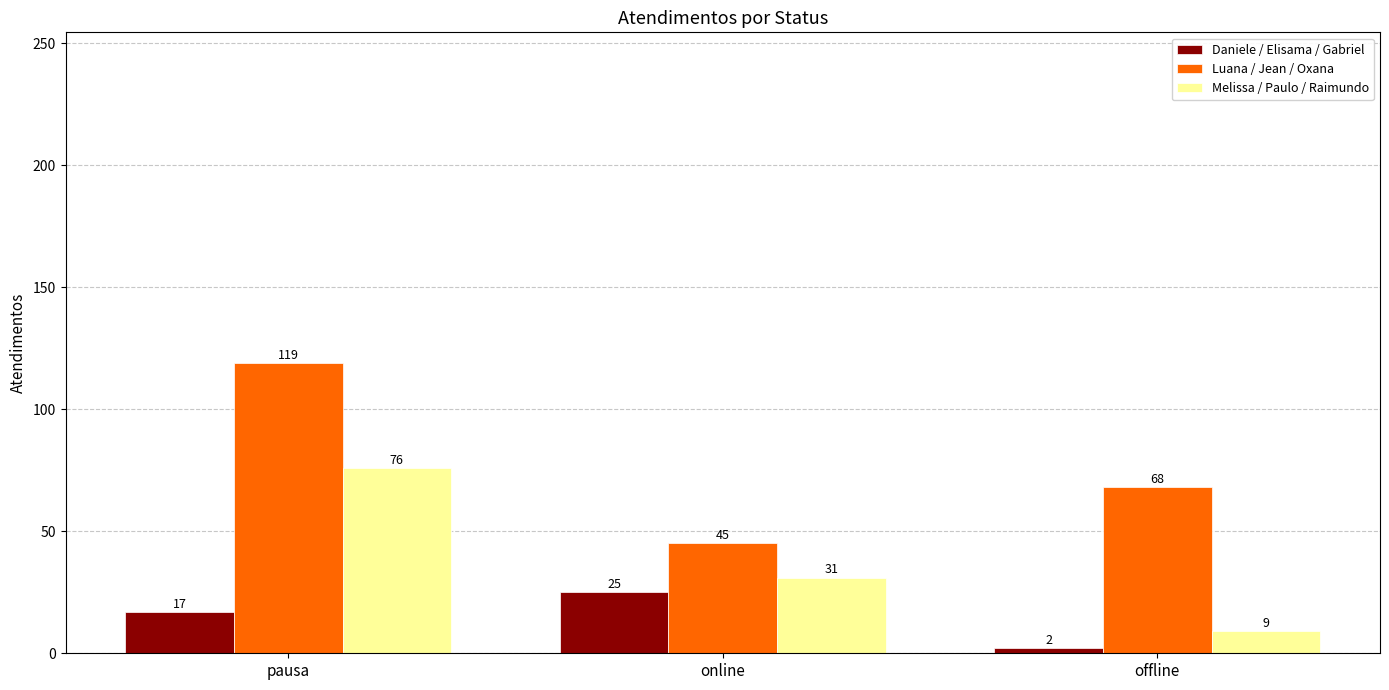

What is the greatest value displayed?

119